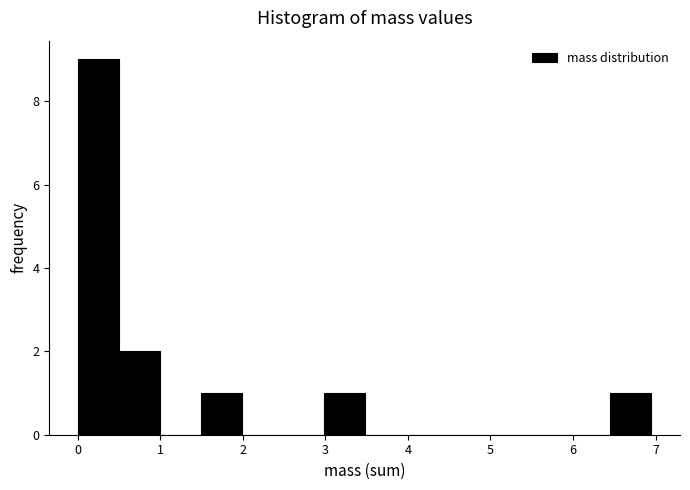

How tall is the bar that spans 1.5 to 2.0 on the x-axis? Neither the bar edges nor the heights are printed on the chart, so give them approximately, as read against the axes.

1